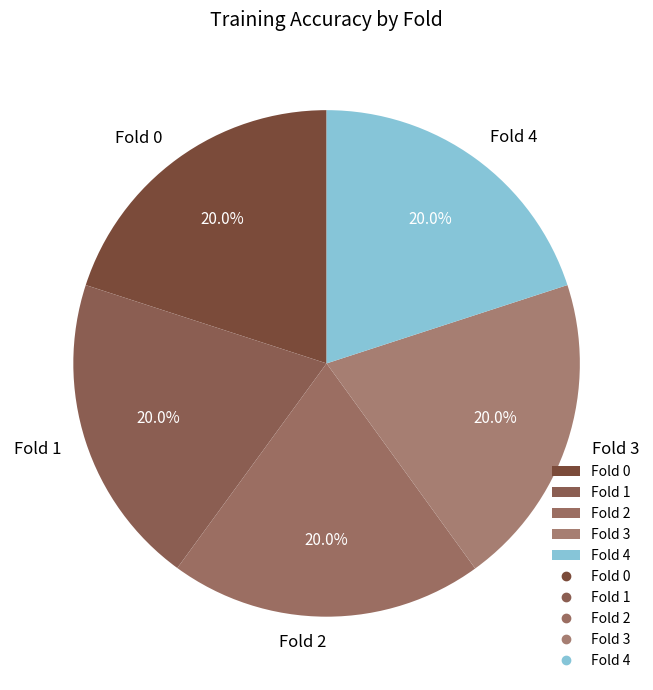

True or false: Fold 3 accounts for 6% of the total.

False